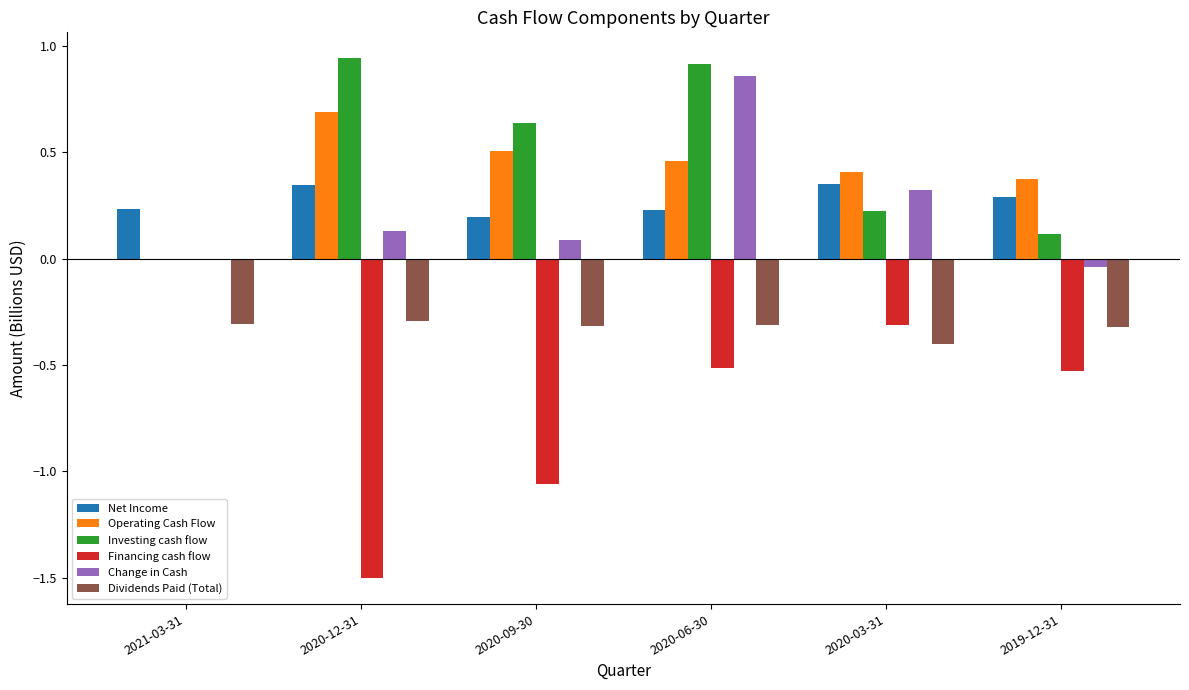

How many groups of bars are there?

6